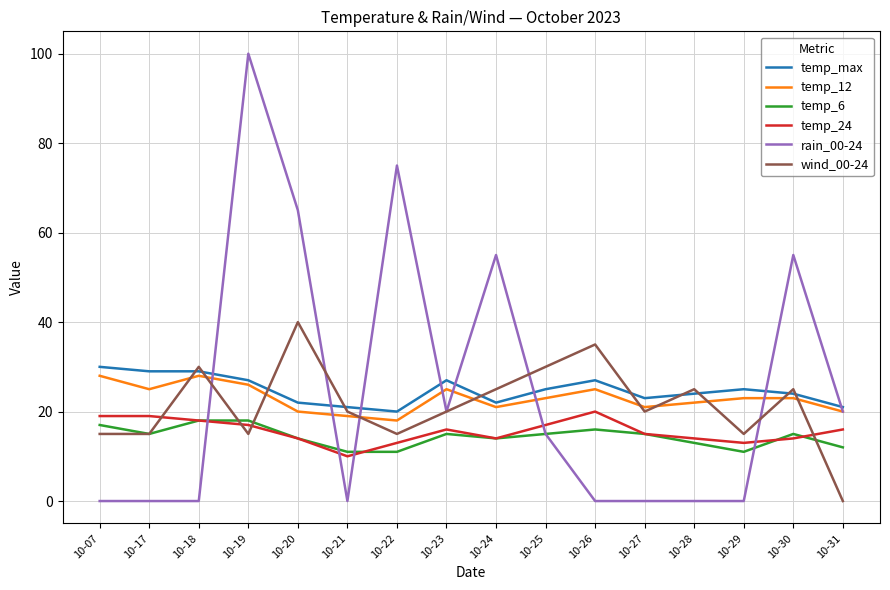

True or false: temp_24 and wind_00-24 intersect in this chart.

True